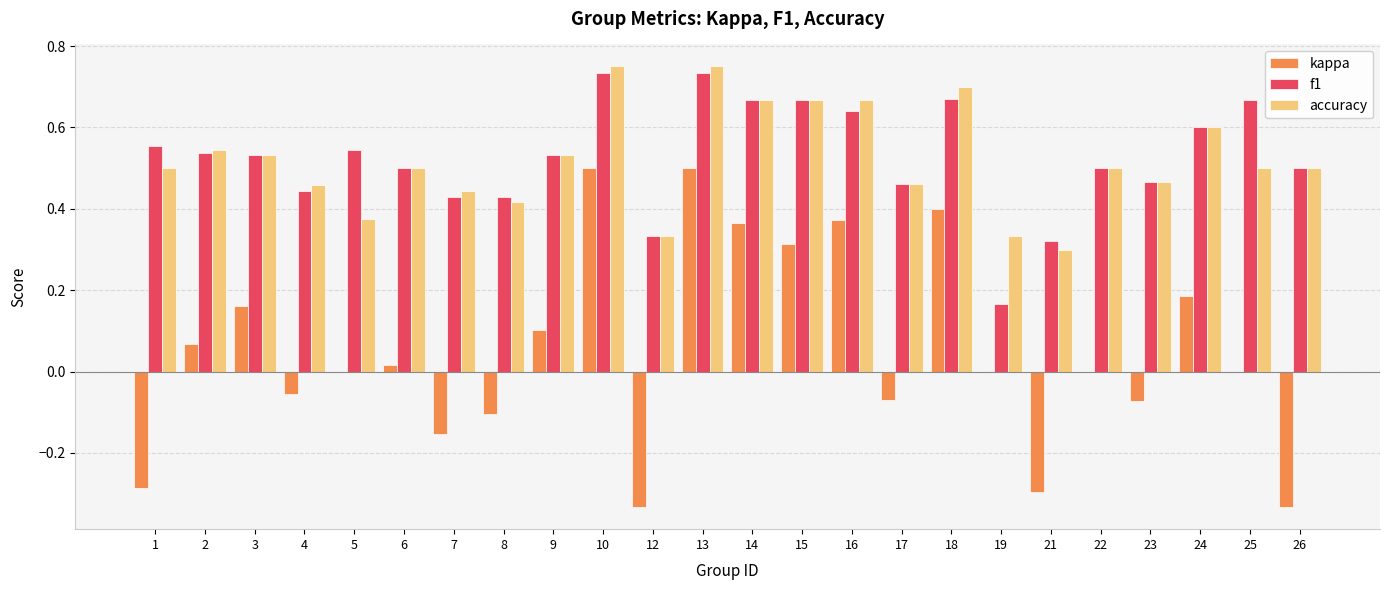

What is the total value across all series at 17?

0.9